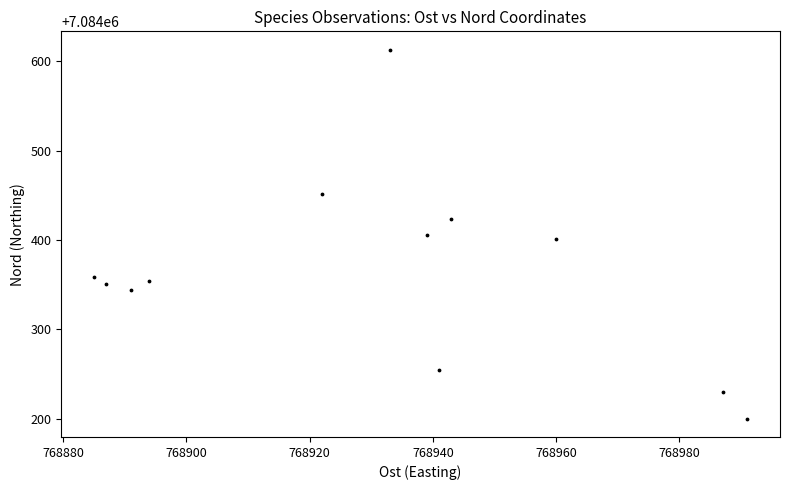

What is the range of X values (max minus min)?

106